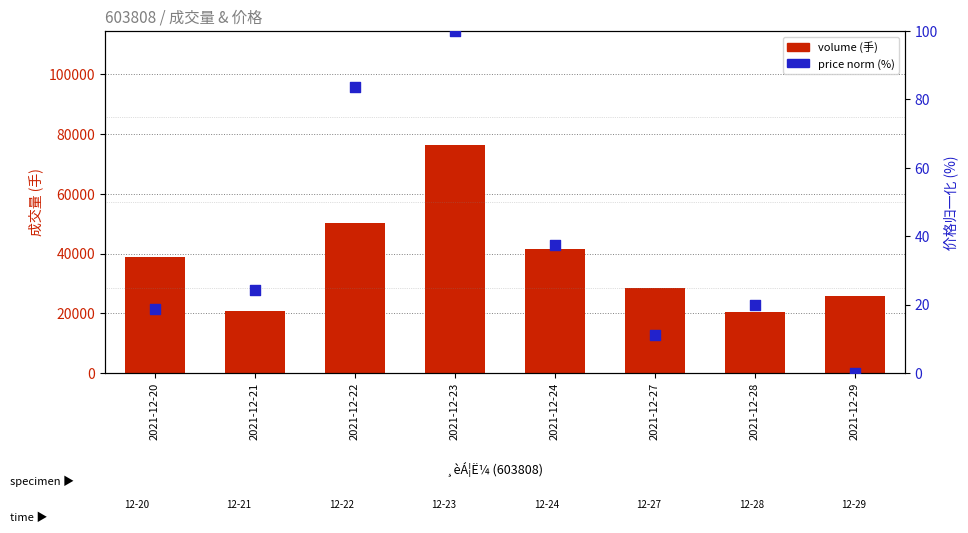

What is the total value across all series at 2021-12-23?

76460.4